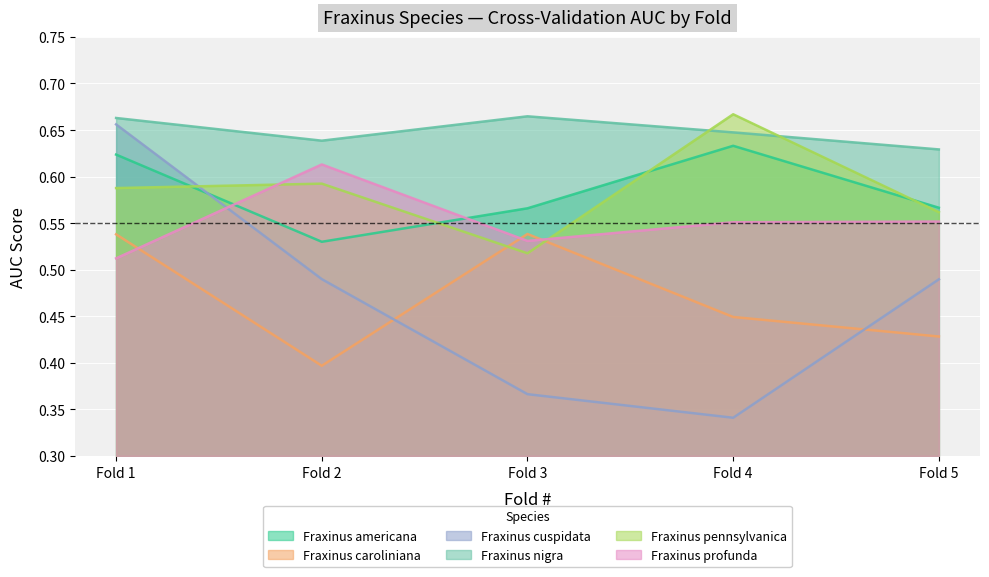

Between 1 and 3, which is larger?

1